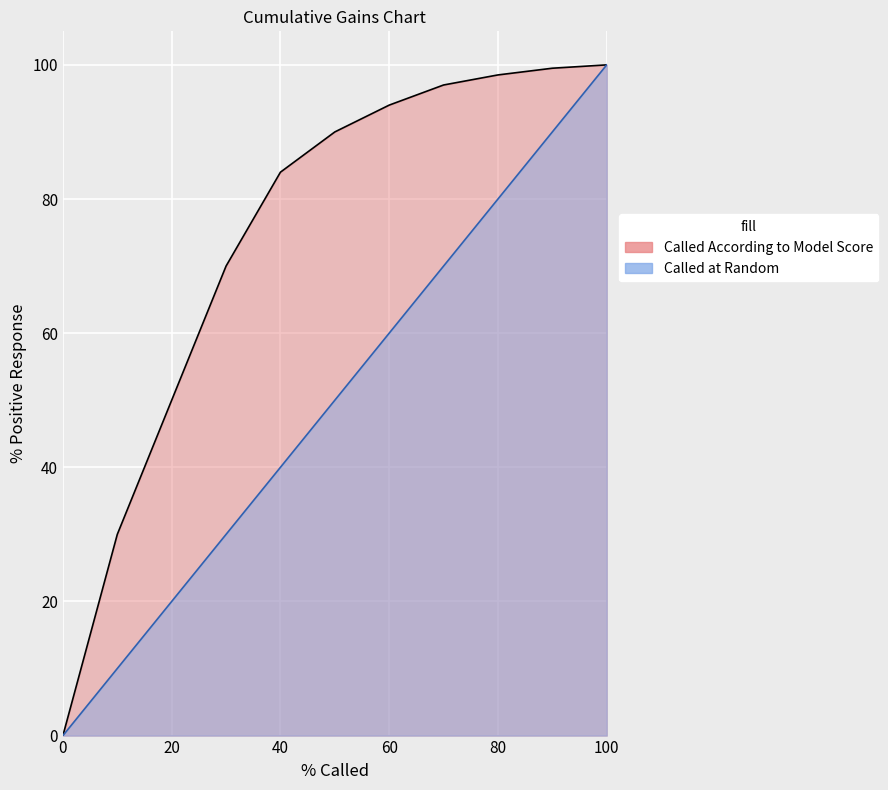

Which series has the largest range (max minus min)?

Called at Random